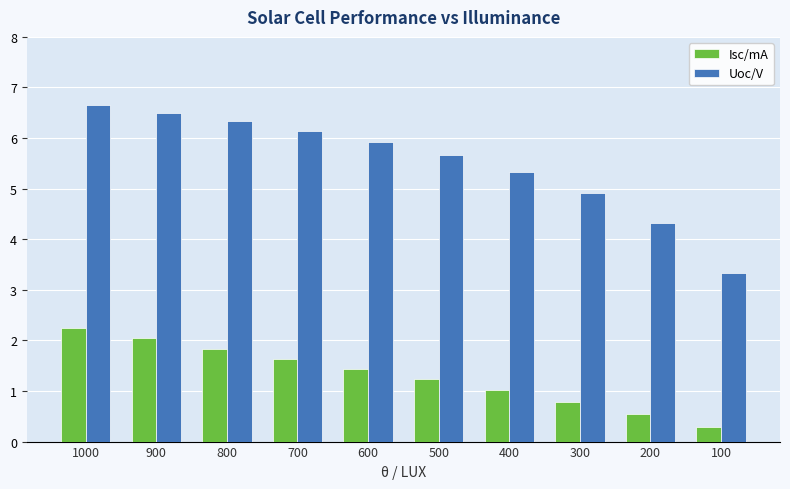

List the labels in order of Uoc/V value, largest first.

1000, 900, 800, 700, 600, 500, 400, 300, 200, 100